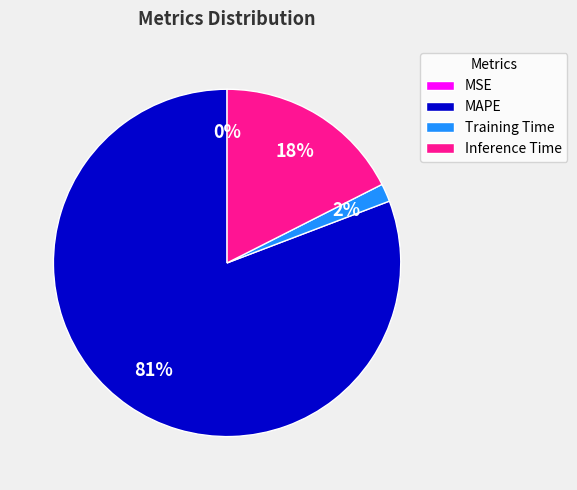

Is it true that MAPE is 81% of the pie?

True